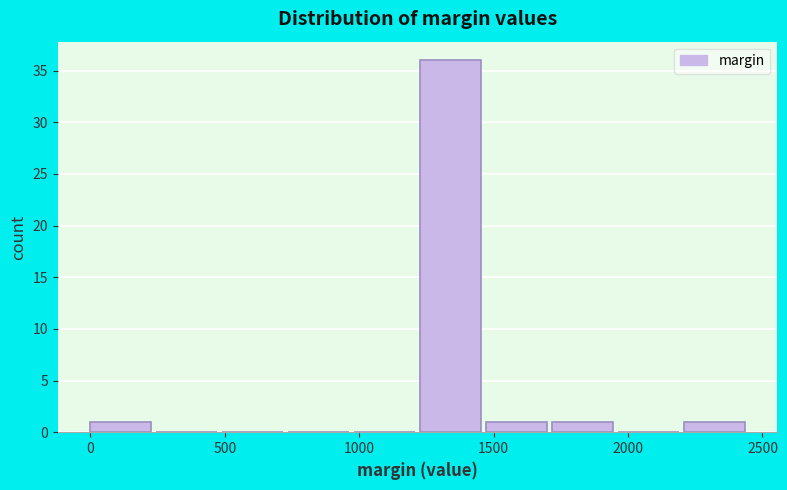

Over which range of the x-axis is the bar tallest?

1250 to 1450